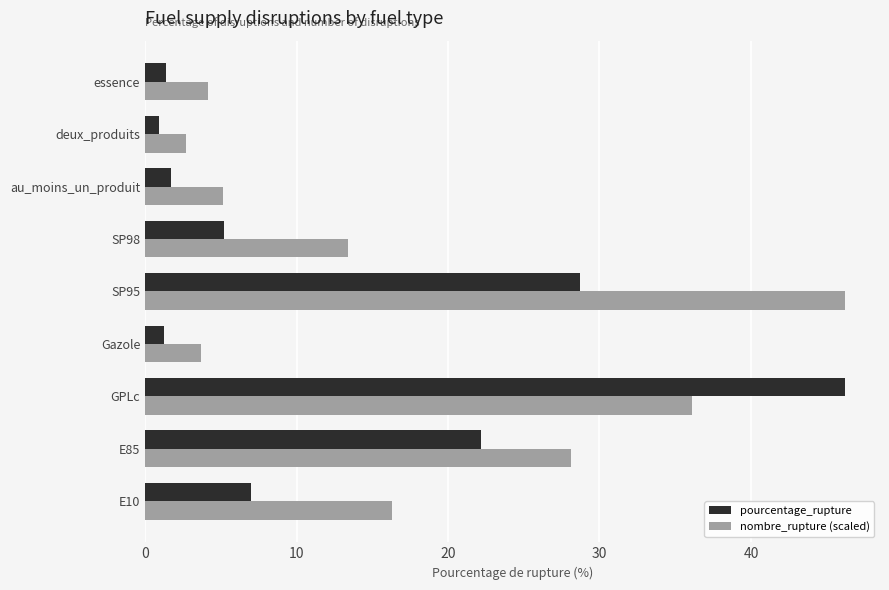

Between E10 and deux_produits, which series saw the biggest shift?

nombre_rupture (scaled)